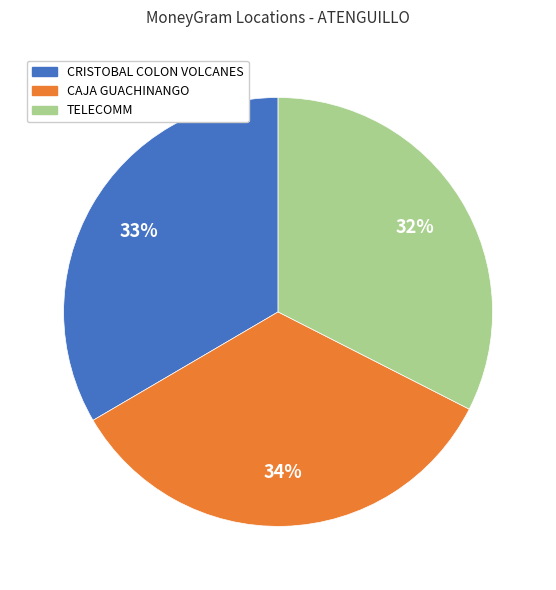

Does any single category account for the majority?

No